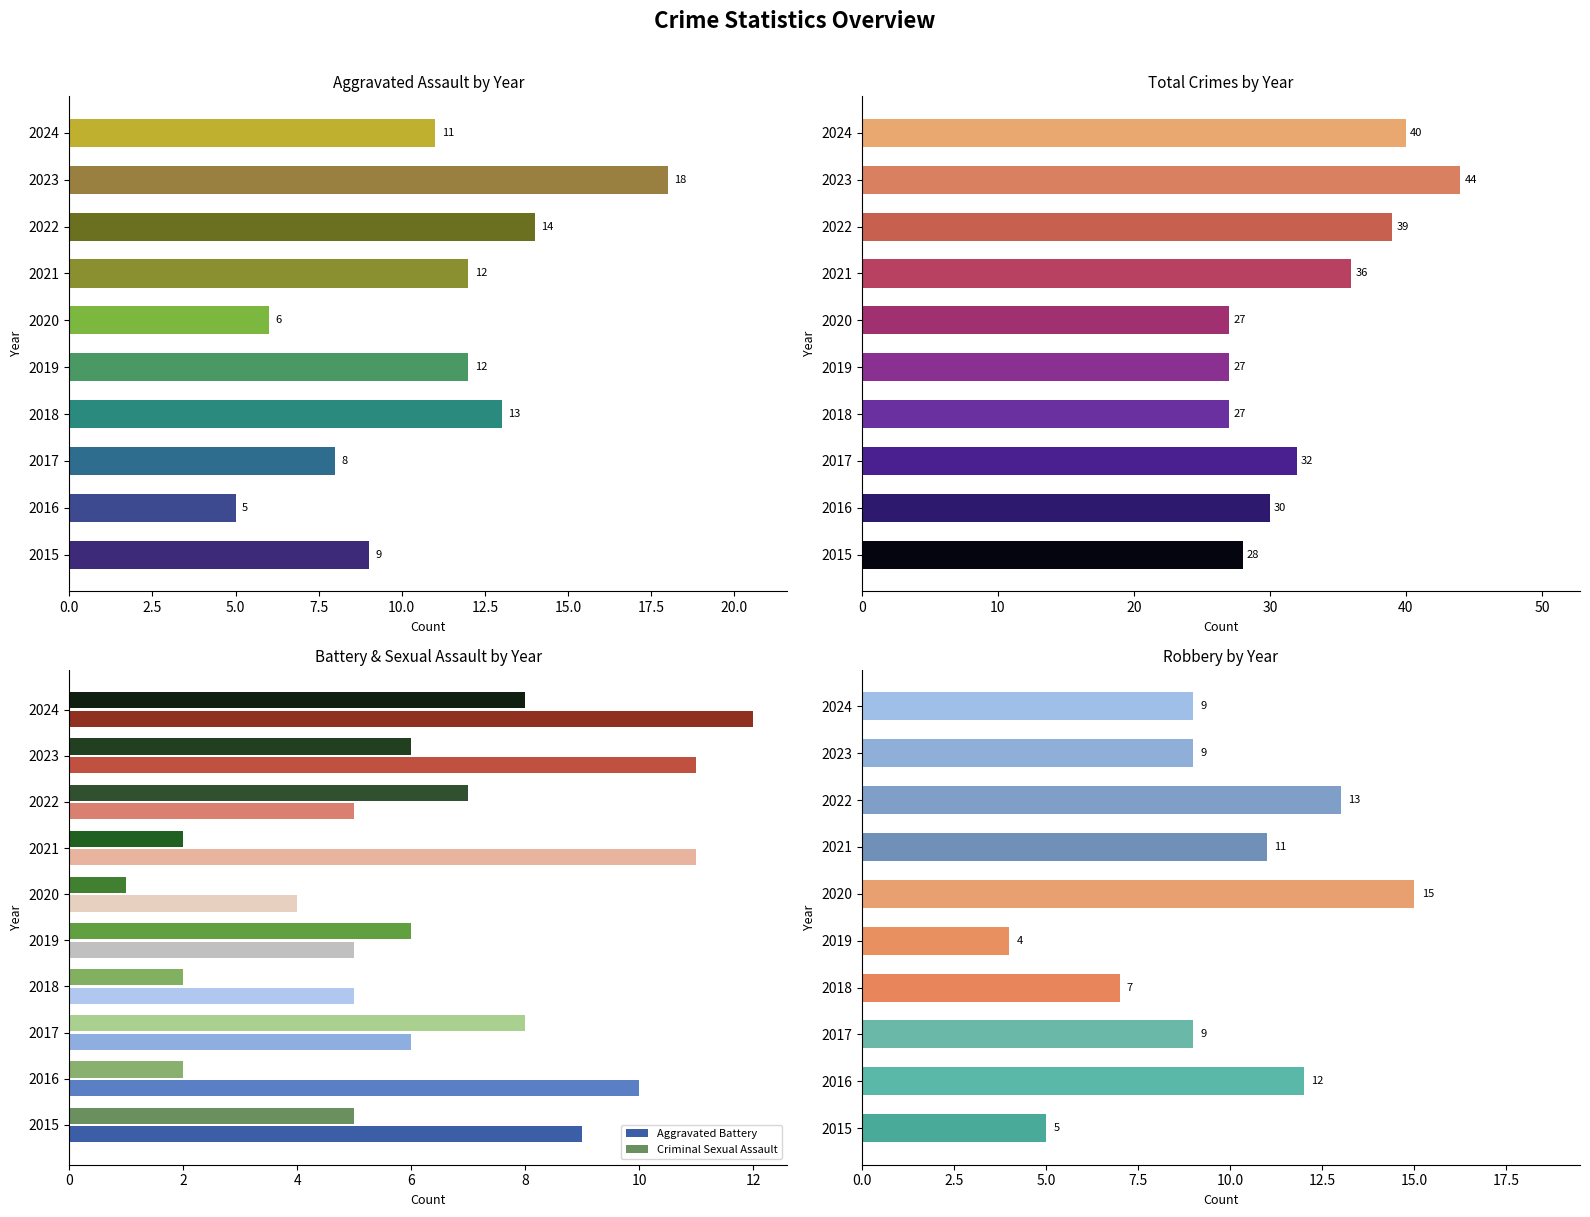

What is the sum of all Criminal Sexual Assault values?

47